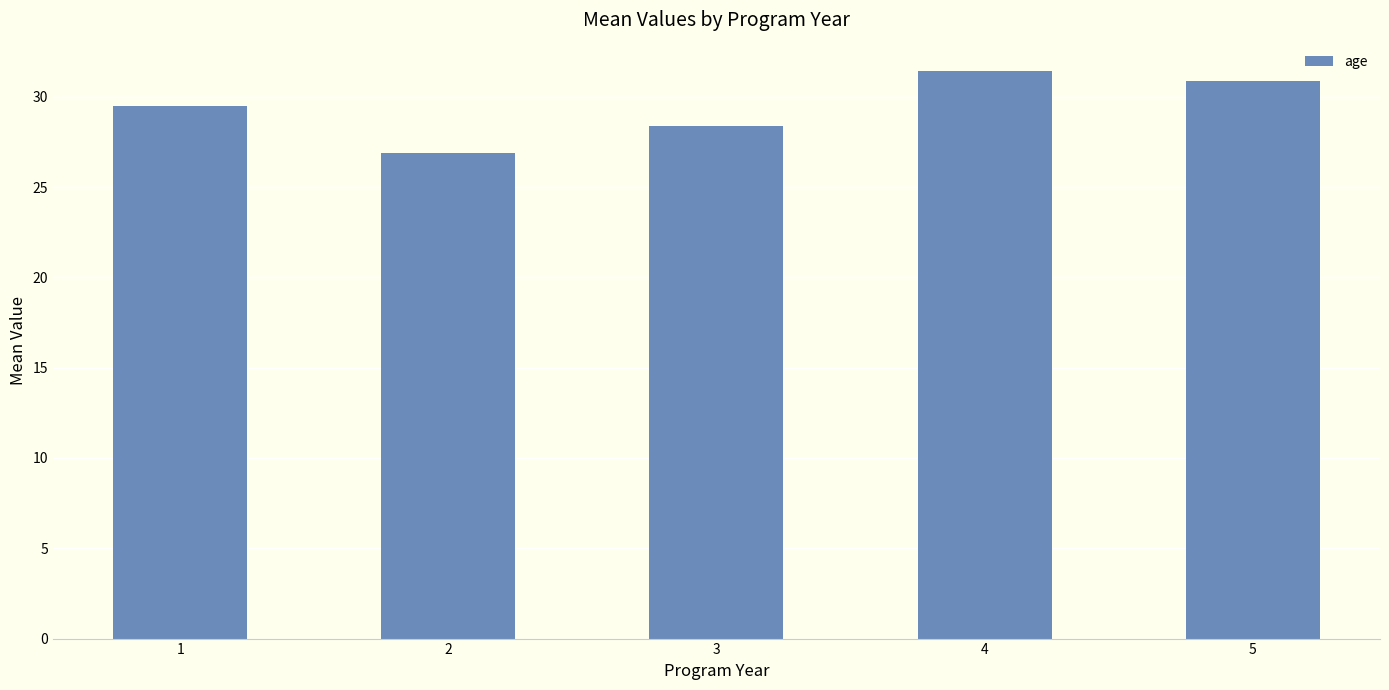

At which category does the chart reach its minimum across all series?

2